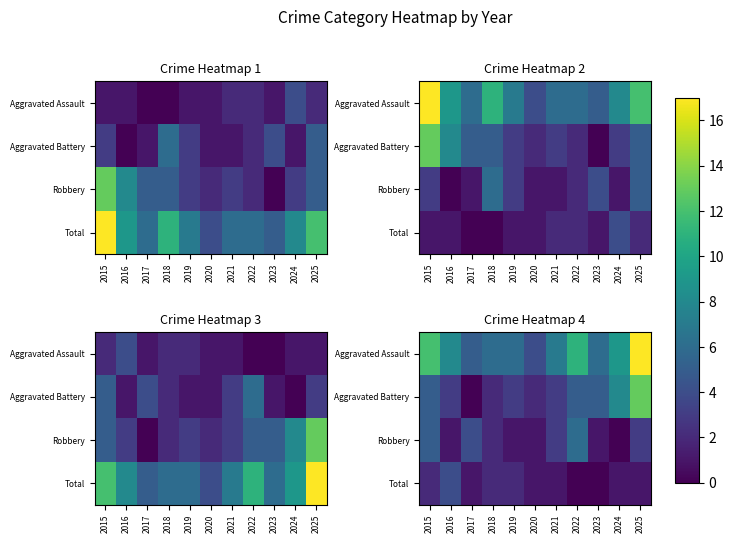

What is the difference between the Aggravated Battery values at 2019 and 2024?

5